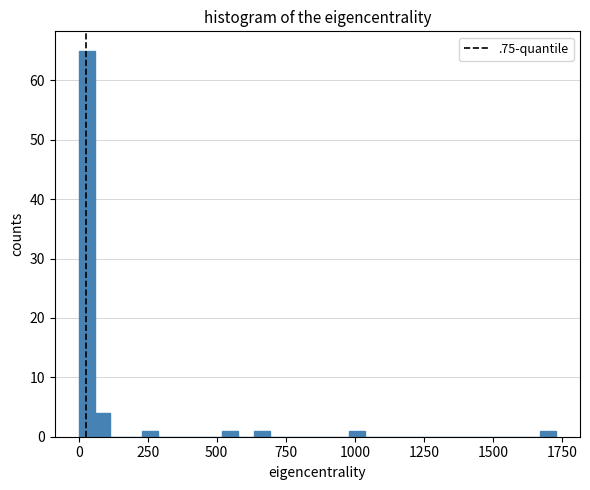

Around what value on the x-axis is the tallest bar? Give the approximate position of its centre, as read against the axis.

50